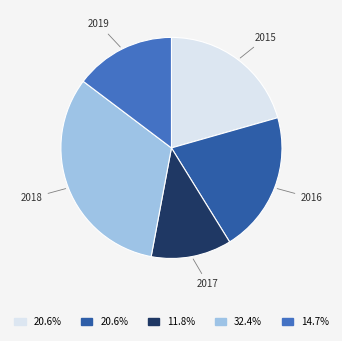

Is there any slice that represents more than half of the pie?

No